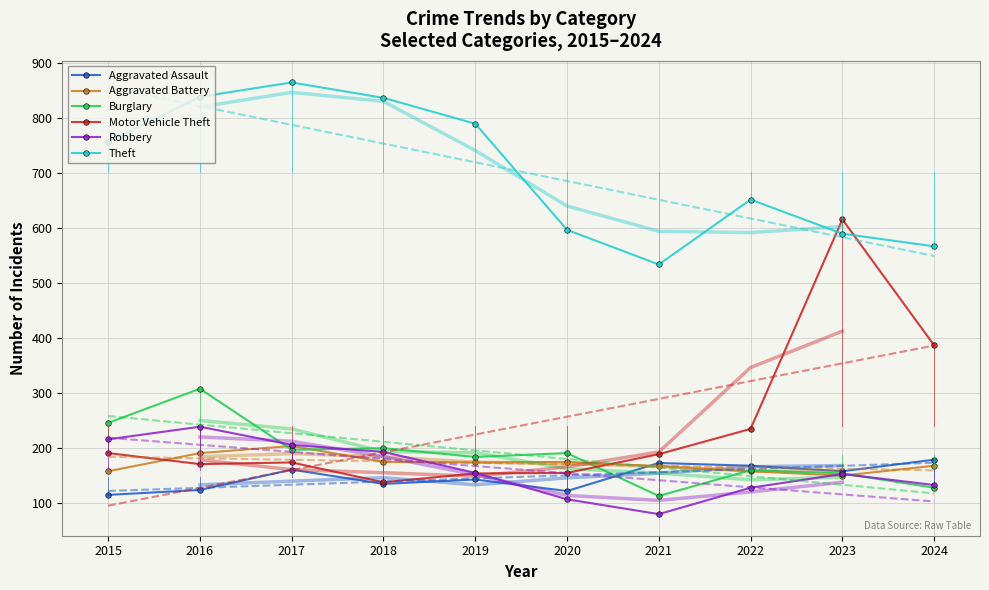

True or false: Burglary has a value of 154 at 2023.

True